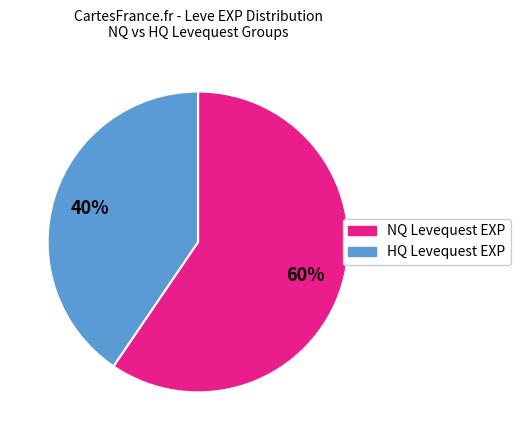

What is the ratio of the value at NQ Levequest EXP to the value at HQ Levequest EXP?

1.5